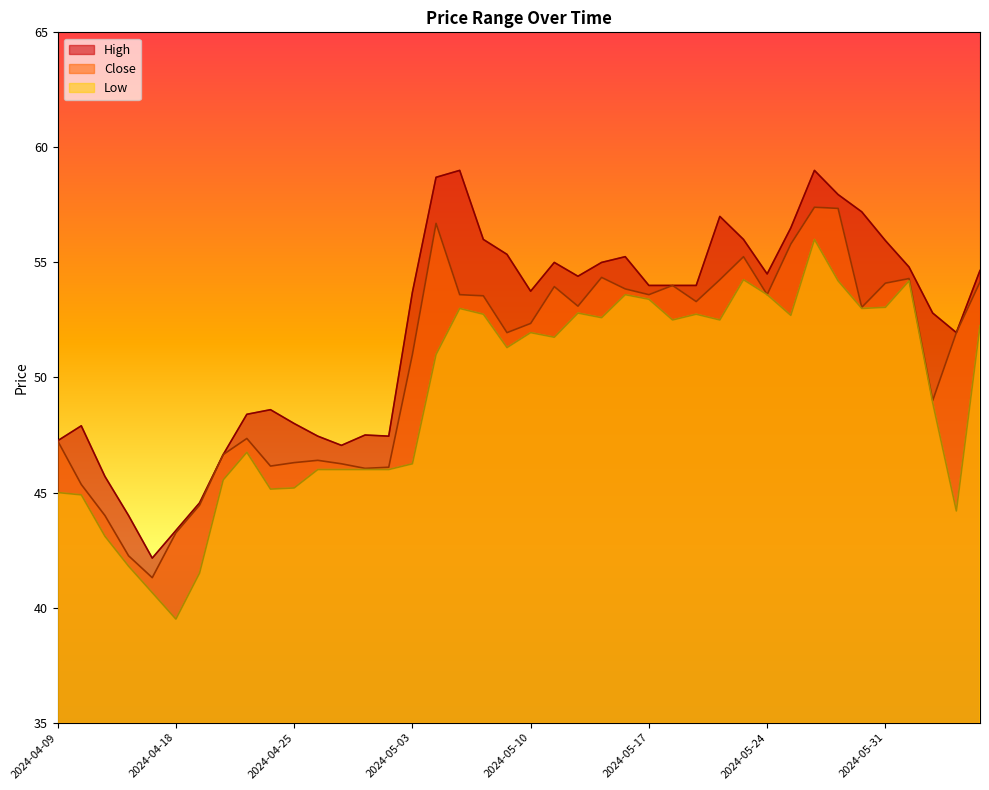

How many data points in Close are less than 53?

20